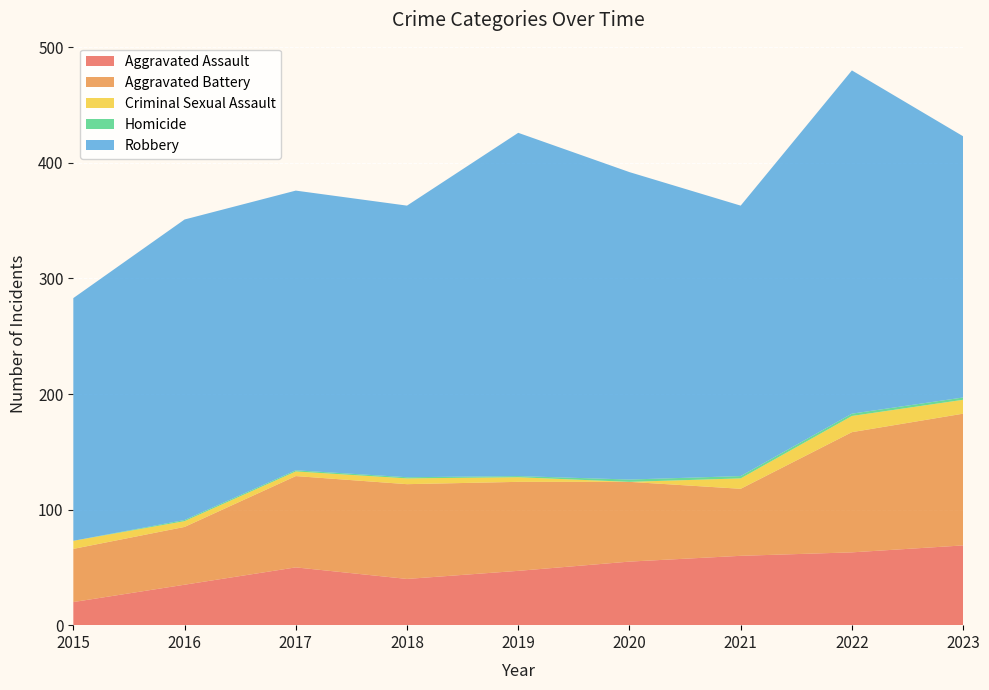

Reading right to left, list all the values displayed in this chart.

Aggravated Assault: 2023=69	2022=63	2021=60	2020=55	2019=47	2018=40	2017=50	2016=35	2015=20
Aggravated Battery: 2023=114	2022=104	2021=58	2020=69	2019=77	2018=82	2017=79	2016=50	2015=46
Criminal Sexual Assault: 2023=12	2022=14	2021=9	2020=0	2019=4	2018=5	2017=4	2016=5	2015=7
Homicide: 2023=2	2022=2	2021=2	2020=2	2019=1	2018=1	2017=1	2016=1	2015=0
Robbery: 2023=226	2022=297	2021=234	2020=266	2019=297	2018=235	2017=242	2016=260	2015=210